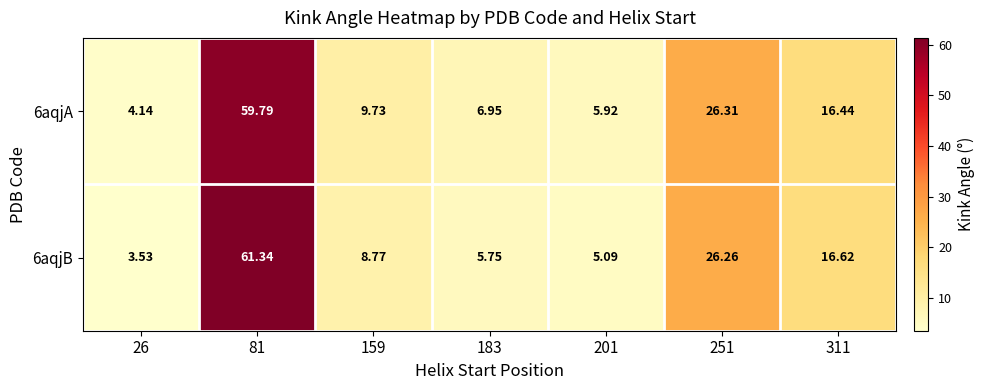

Is the value of 6aqjB at 183 greater than the value of 6aqjA at 81?

No